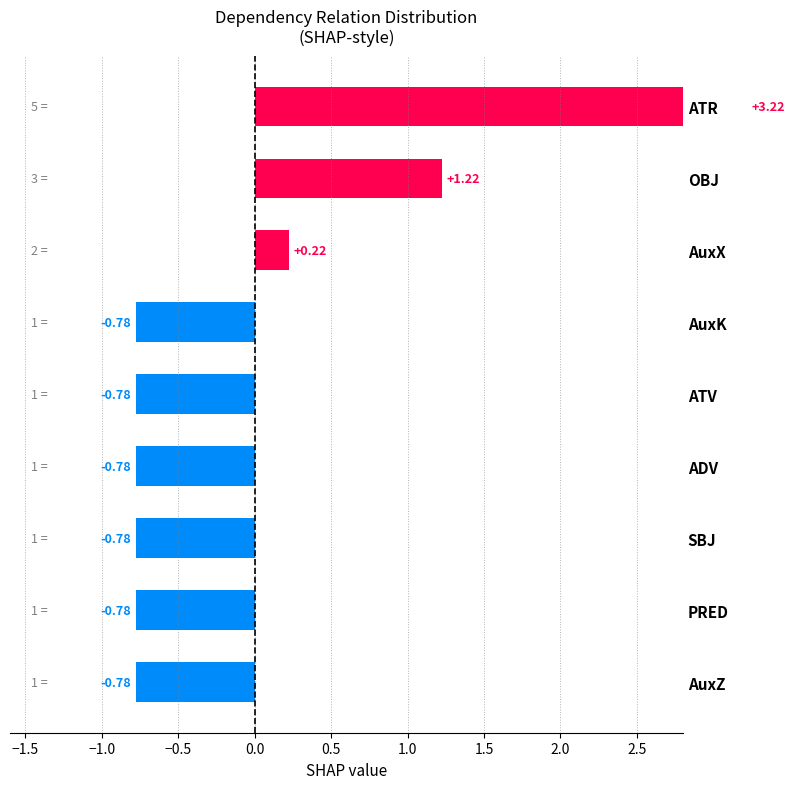

Between SBJ and AuxX, which is larger?

AuxX